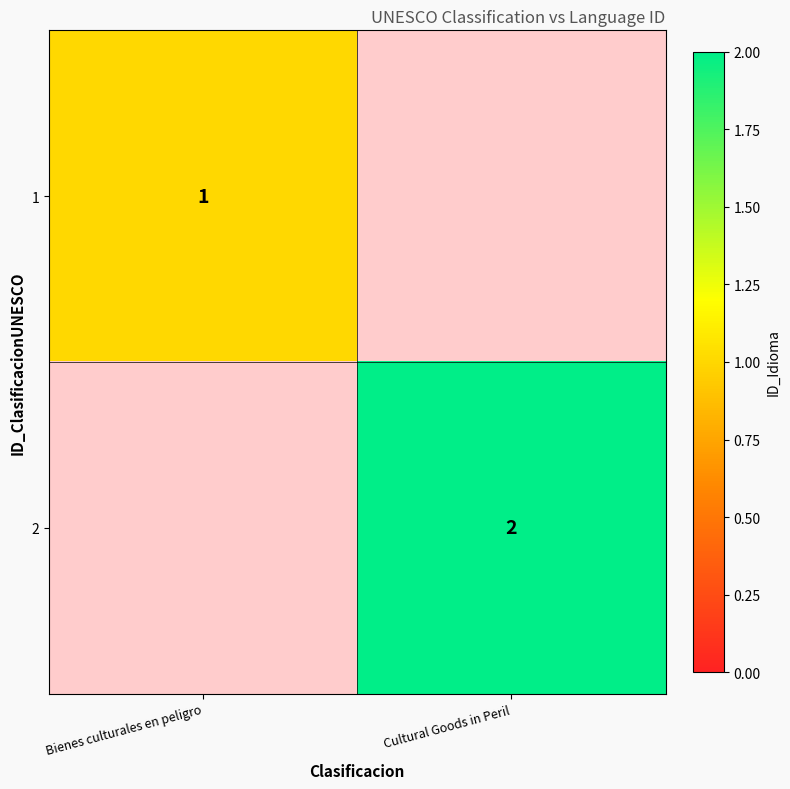

Is it true that 2 equals 1 at Cultural Goods in Peril?

False